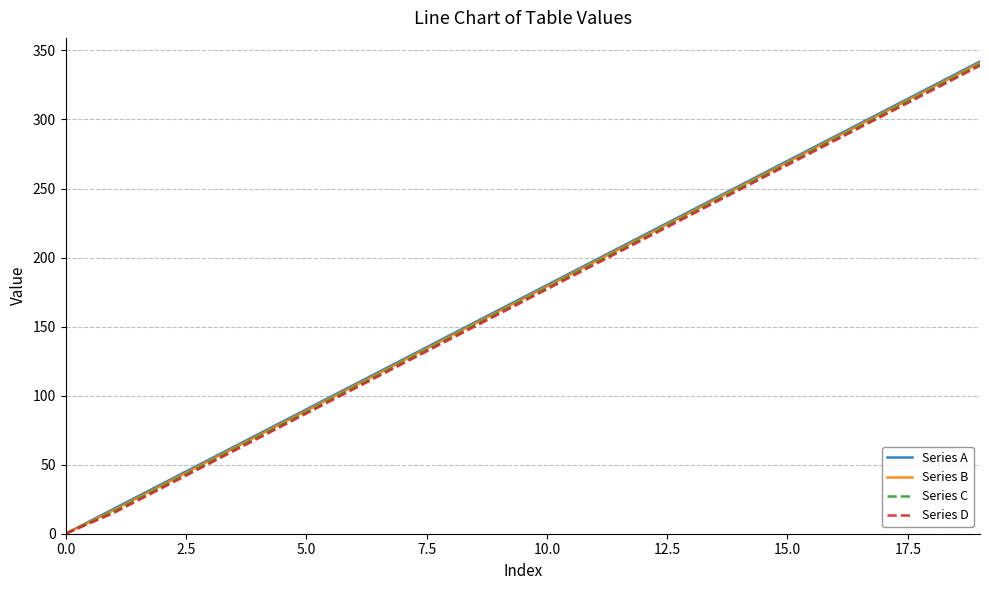

What is the maximum value shown in the chart?

342